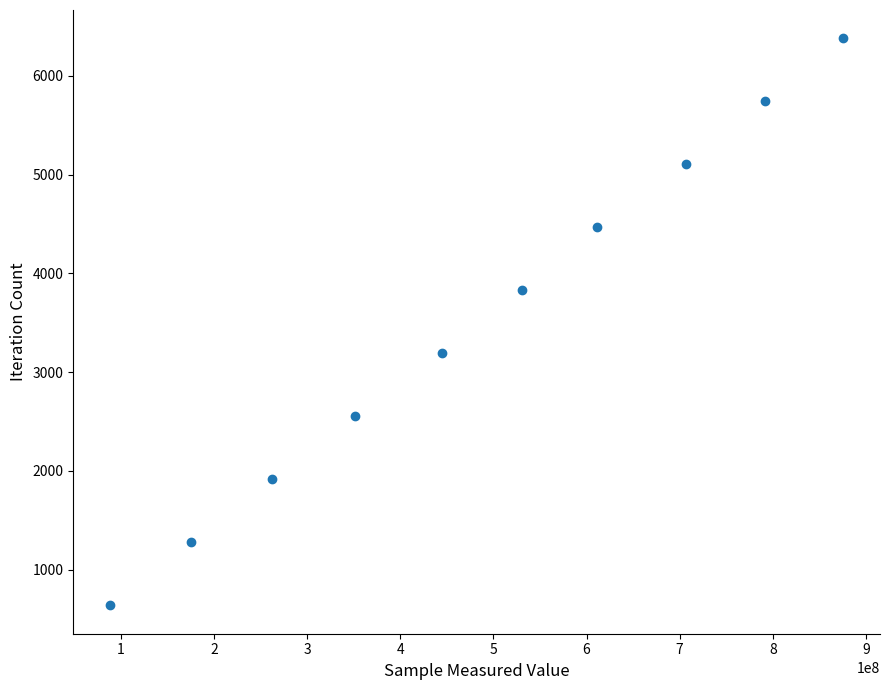

What is the range of X values (max minus min)?

787671516